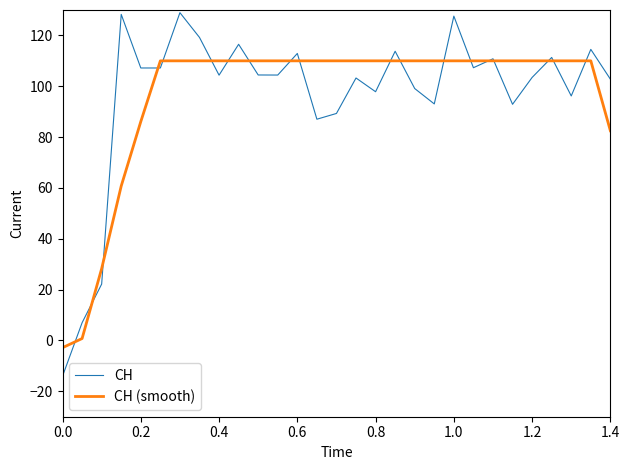

Rank the series by their maximum value, from highest to lowest.

CH, CH (smooth)